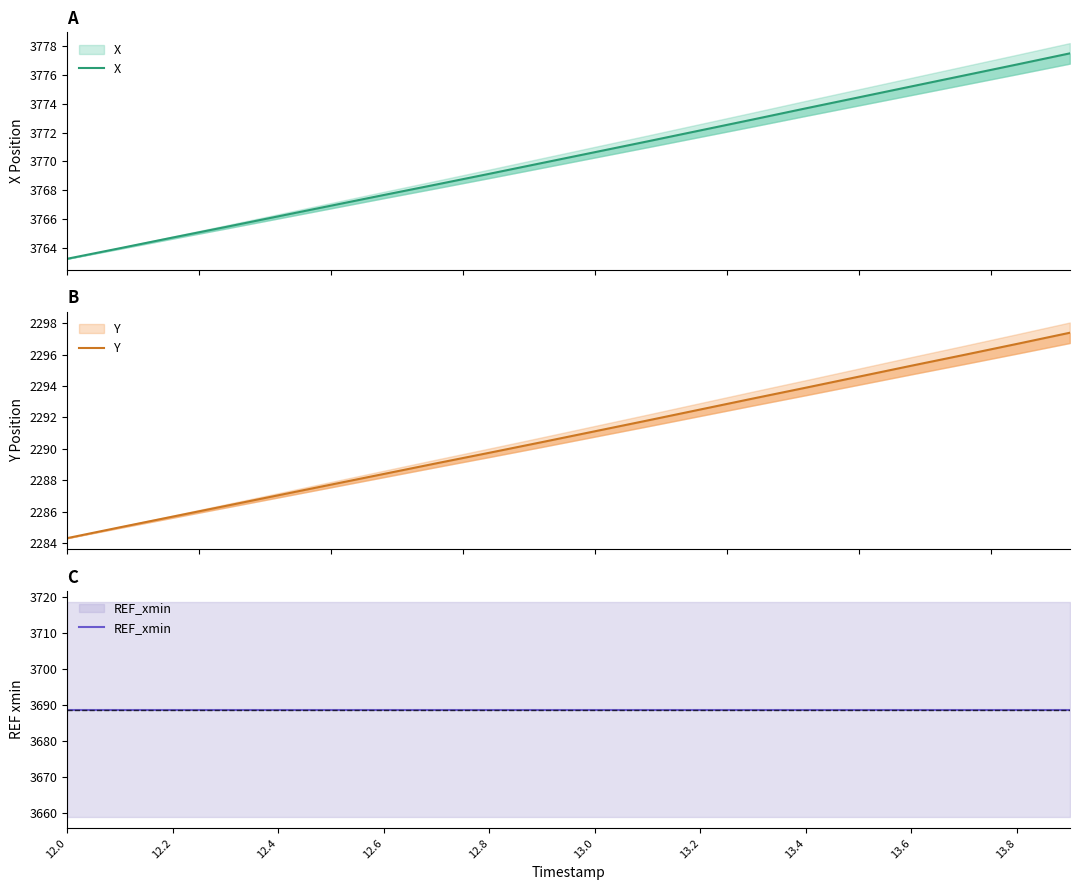

True or false: REF_xmin and X intersect in this chart.

False